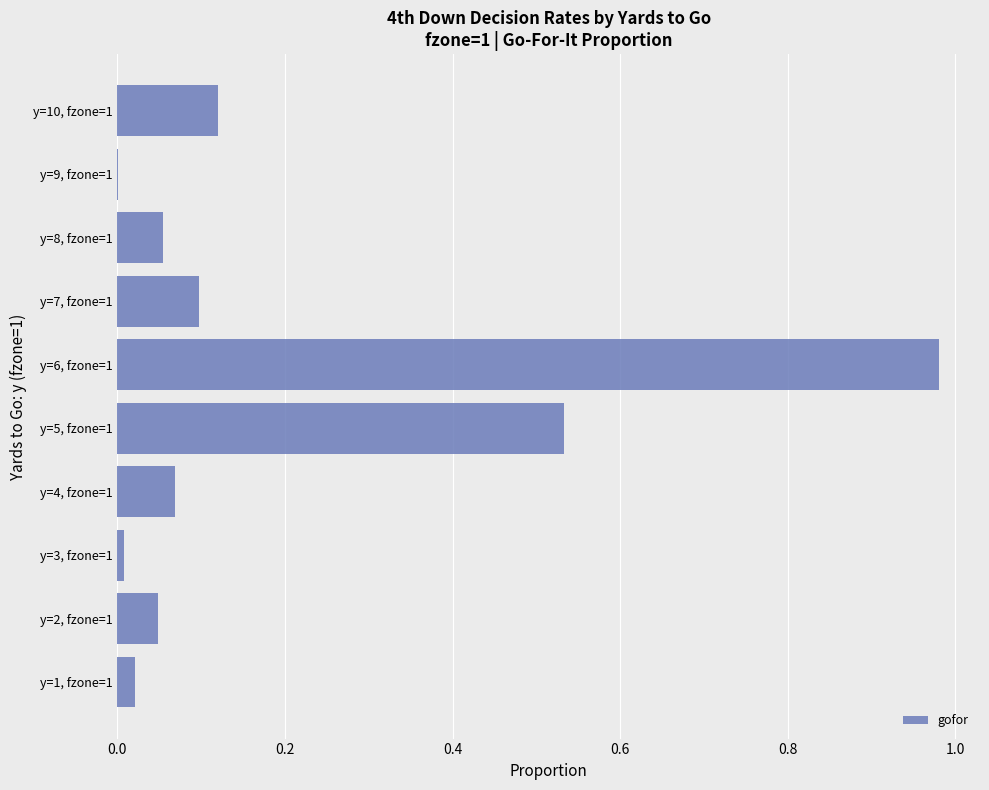

How many series are shown in this chart?

1